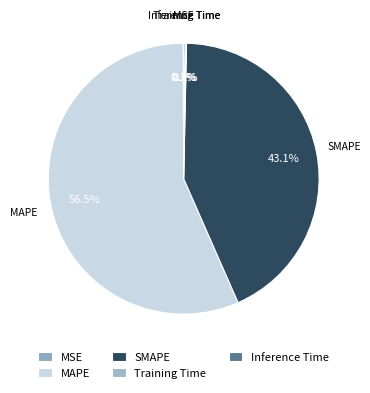

Which slice is the largest?

MAPE